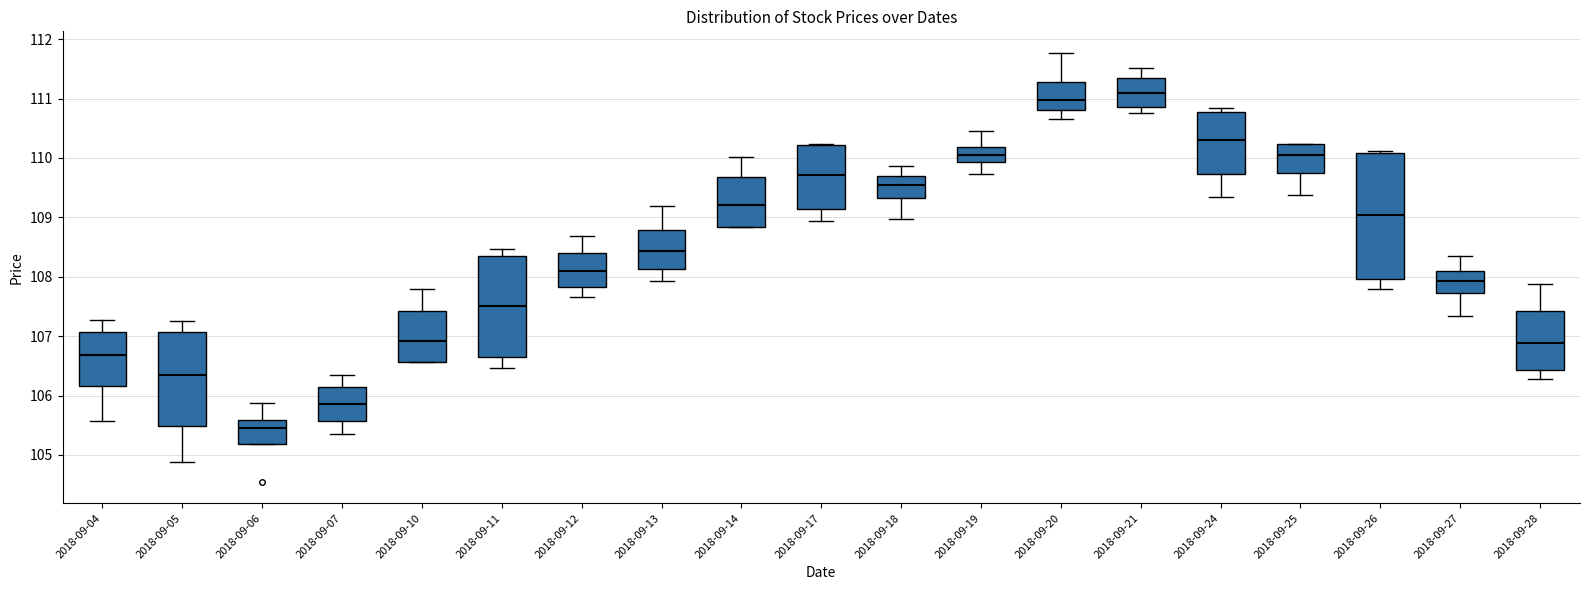

Reading left to right, transcribe this box plot: for each box, give where its median line is, the range the box spans, and where its two whiskers end, as read against the y-axis. The values are not printed on the chart, so give them approximately, as read against the axis.

2018-09-04: median 106.7, box 106.2 to 107.1, whiskers 105.6 to 107.3
2018-09-05: median 106.3, box 105.5 to 107.1, whiskers 104.9 to 107.3
2018-09-06: median 105.5, box 105.2 to 105.6, whiskers 105.2 to 105.9
2018-09-07: median 105.9, box 105.6 to 106.1, whiskers 105.4 to 106.4
2018-09-10: median 106.9, box 106.6 to 107.4, whiskers 106.6 to 107.8
2018-09-11: median 107.5, box 106.7 to 108.3, whiskers 106.5 to 108.5
2018-09-12: median 108.1, box 107.8 to 108.4, whiskers 107.7 to 108.7
2018-09-13: median 108.4, box 108.1 to 108.8, whiskers 107.9 to 109.2
2018-09-14: median 109.2, box 108.8 to 109.7, whiskers 108.8 to 110.0
2018-09-17: median 109.7, box 109.1 to 110.2, whiskers 108.9 to 110.2
2018-09-18: median 109.5, box 109.3 to 109.7, whiskers 109.0 to 109.9
2018-09-19: median 110.1, box 109.9 to 110.2, whiskers 109.7 to 110.5
2018-09-20: median 111.0, box 110.8 to 111.3, whiskers 110.7 to 111.8
2018-09-21: median 111.1, box 110.9 to 111.3, whiskers 110.8 to 111.5
2018-09-24: median 110.3, box 109.7 to 110.8, whiskers 109.4 to 110.8 (just above the box's upper edge)
2018-09-25: median 110.1, box 109.7 to 110.2, whiskers 109.4 to 110.2
2018-09-26: median 109.0, box 108.0 to 110.1, whiskers 107.8 to 110.1
2018-09-27: median 107.9, box 107.7 to 108.1, whiskers 107.3 to 108.4
2018-09-28: median 106.9, box 106.4 to 107.4, whiskers 106.3 to 107.9